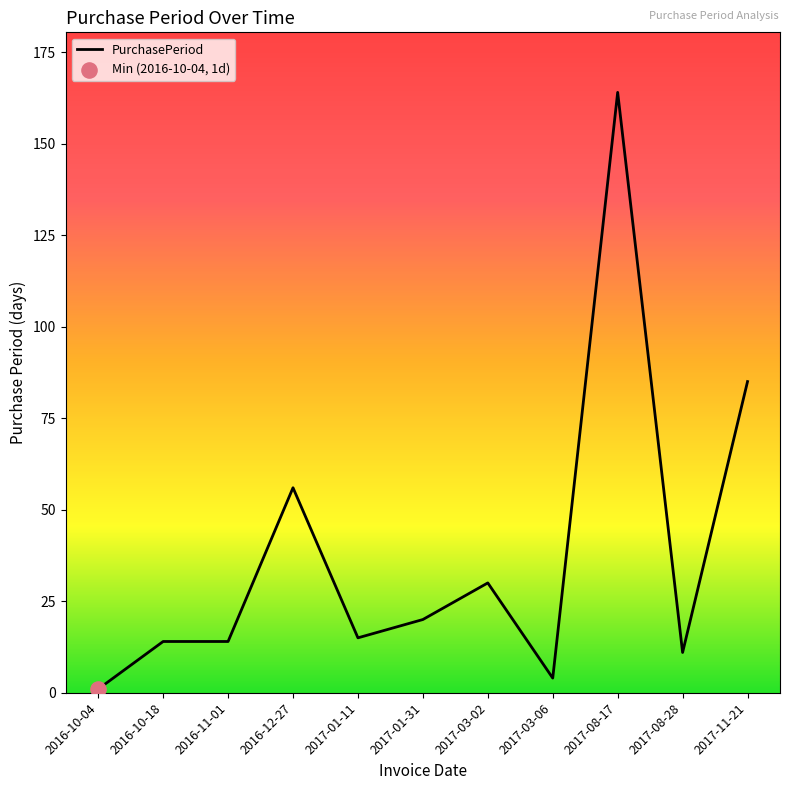

What is the change in value from 2016-11-01 to 2017-01-11?

+1